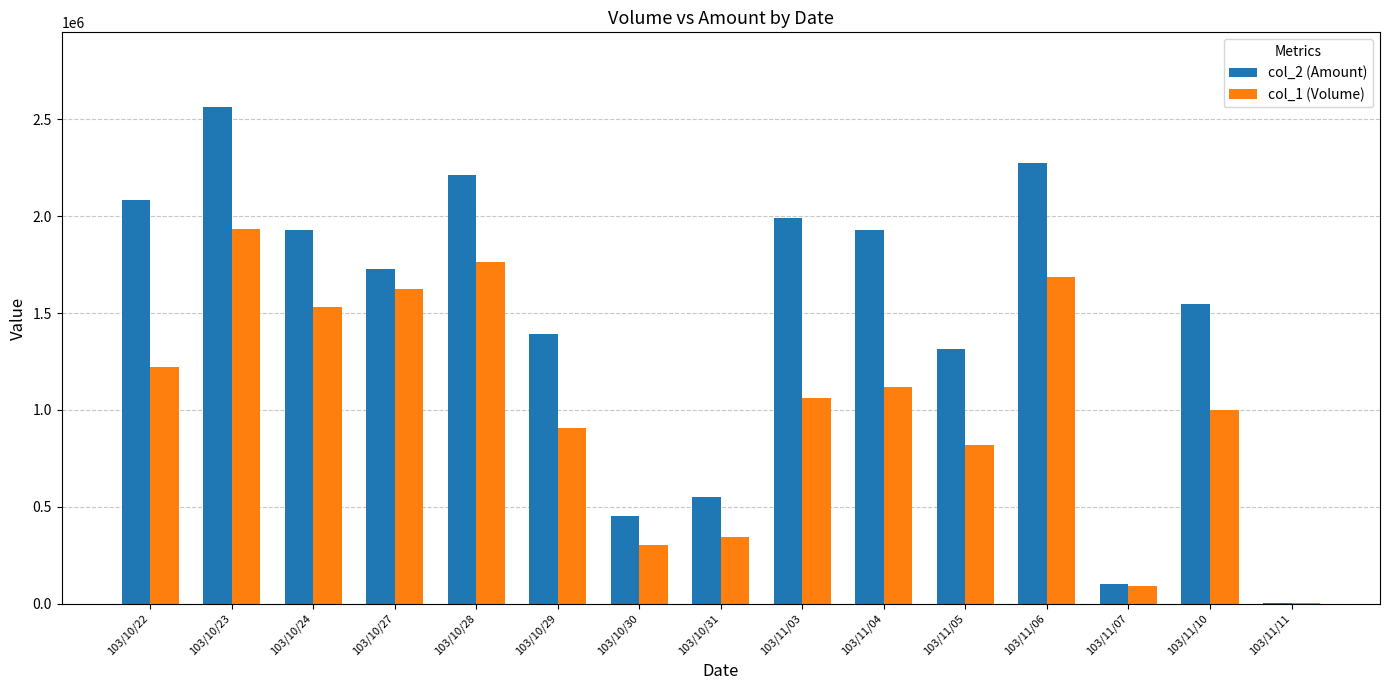

What are all the series names shown in the legend?

col_2 (Amount), col_1 (Volume)